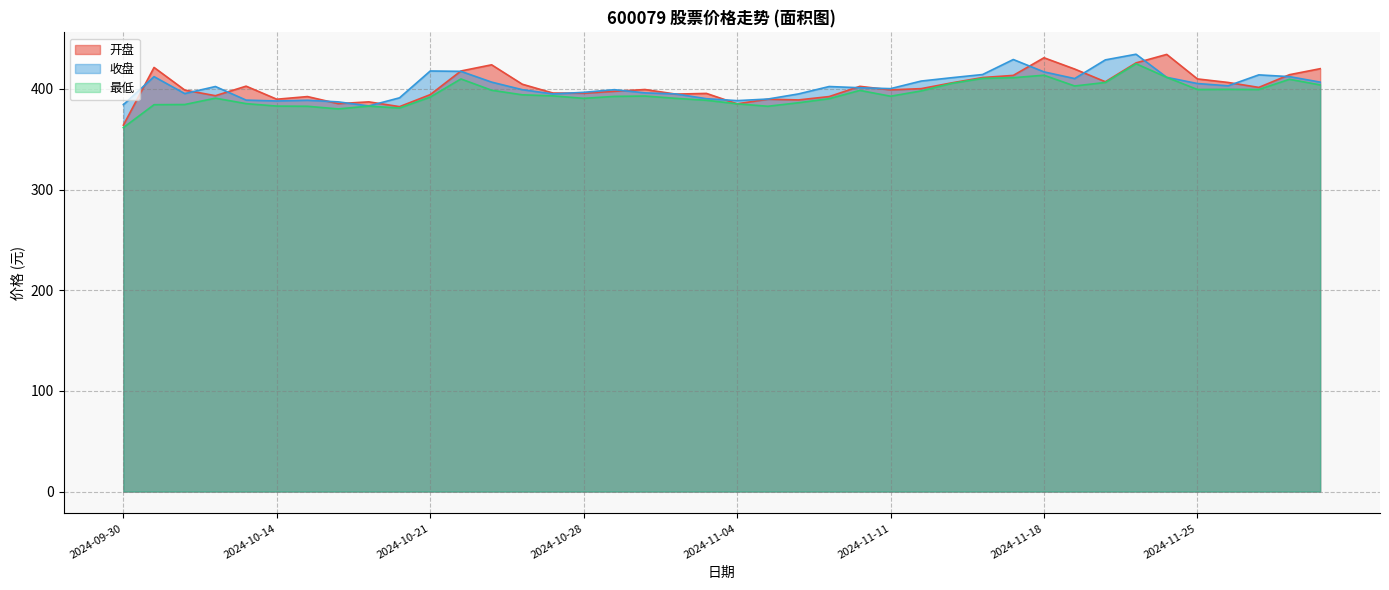

Reading left to right, extract all data points from this chart.

开盘: 364.1	421.4	398.9	393.3	402.8	389.8	392.5	385.4	387.2	382.5	394.4	417.9	424.0	404.7	396.0	395.8	397.7	399.5	394.9	395.6	385.3	389.8	389.1	392.5	402.6	399.1	400.4	406.1	411.4	413.5	431.0	419.8	407.2	425.9	434.4	410.0	406.5	401.6	414.2	420.2
收盘: 384.4	412.3	395.4	402.5	389.0	388.1	388.8	387.2	383.2	391.2	417.9	417.5	406.8	399.3	395.1	396.7	399.3	396.1	395.1	390.4	388.4	390.0	395.1	402.5	401.2	400.4	407.9	411.2	414.4	429.3	417.0	410.4	428.9	434.5	411.6	405.4	403.2	414.0	412.3	406.8
最低: 361.6	384.4	384.6	390.9	385.4	383.0	382.8	380.2	383.0	381.1	391.9	410.0	398.8	394.2	393.2	390.7	392.6	393.0	390.7	388.8	385.3	382.8	386.3	390.4	398.6	392.8	398.1	405.6	410.5	411.2	413.7	403.0	406.5	425.1	411.6	399.5	399.7	399.5	409.6	404.0